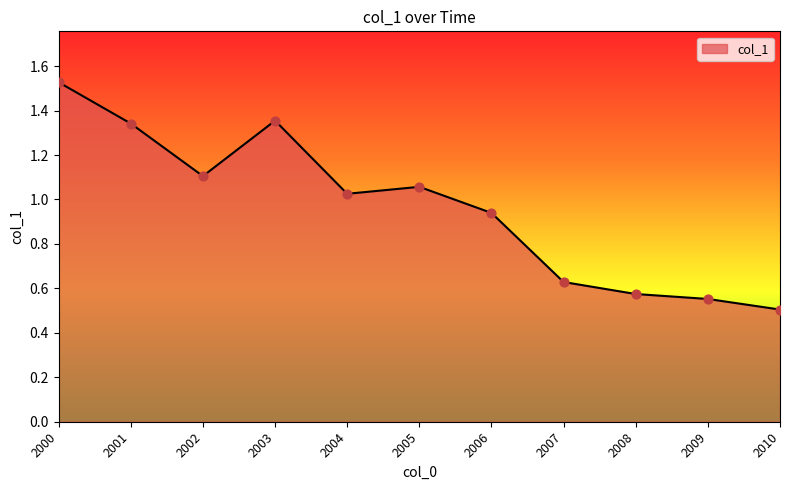

What is the change in value from 2005 to 2010?

-0.6